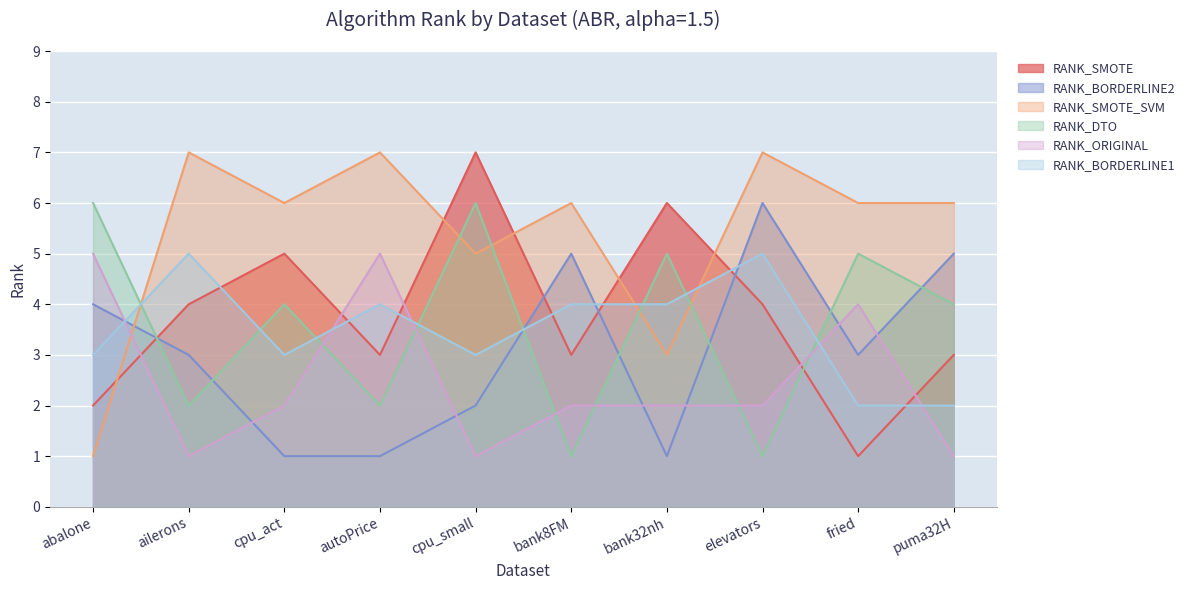

Which series has the largest range (max minus min)?

RANK_SMOTE